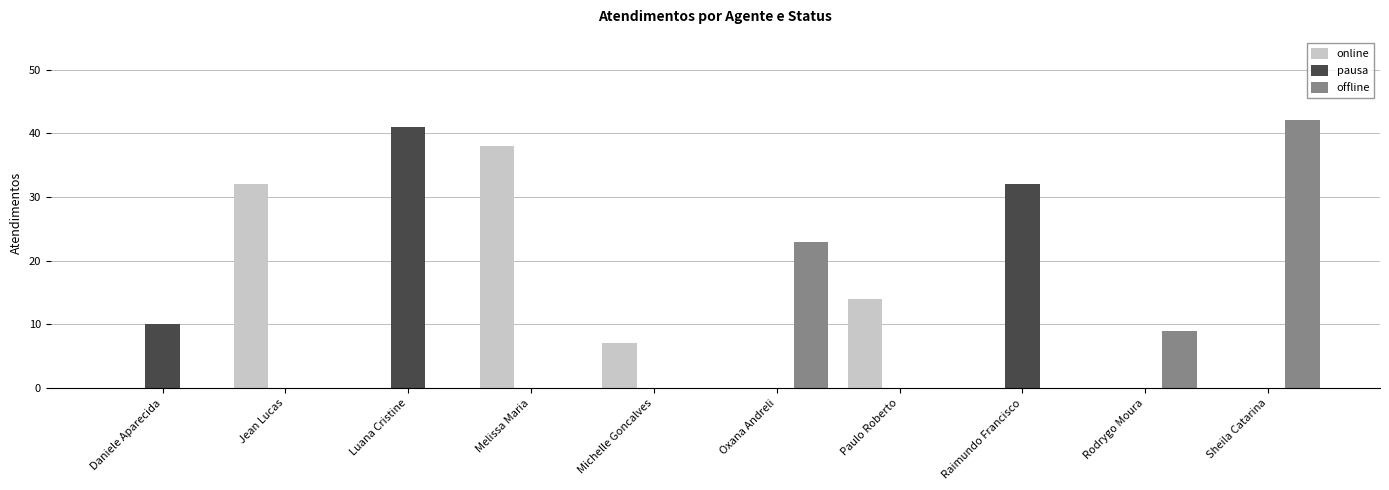

What is the approximate value of pausa at Luana Cristine, to the nearest 10?

40